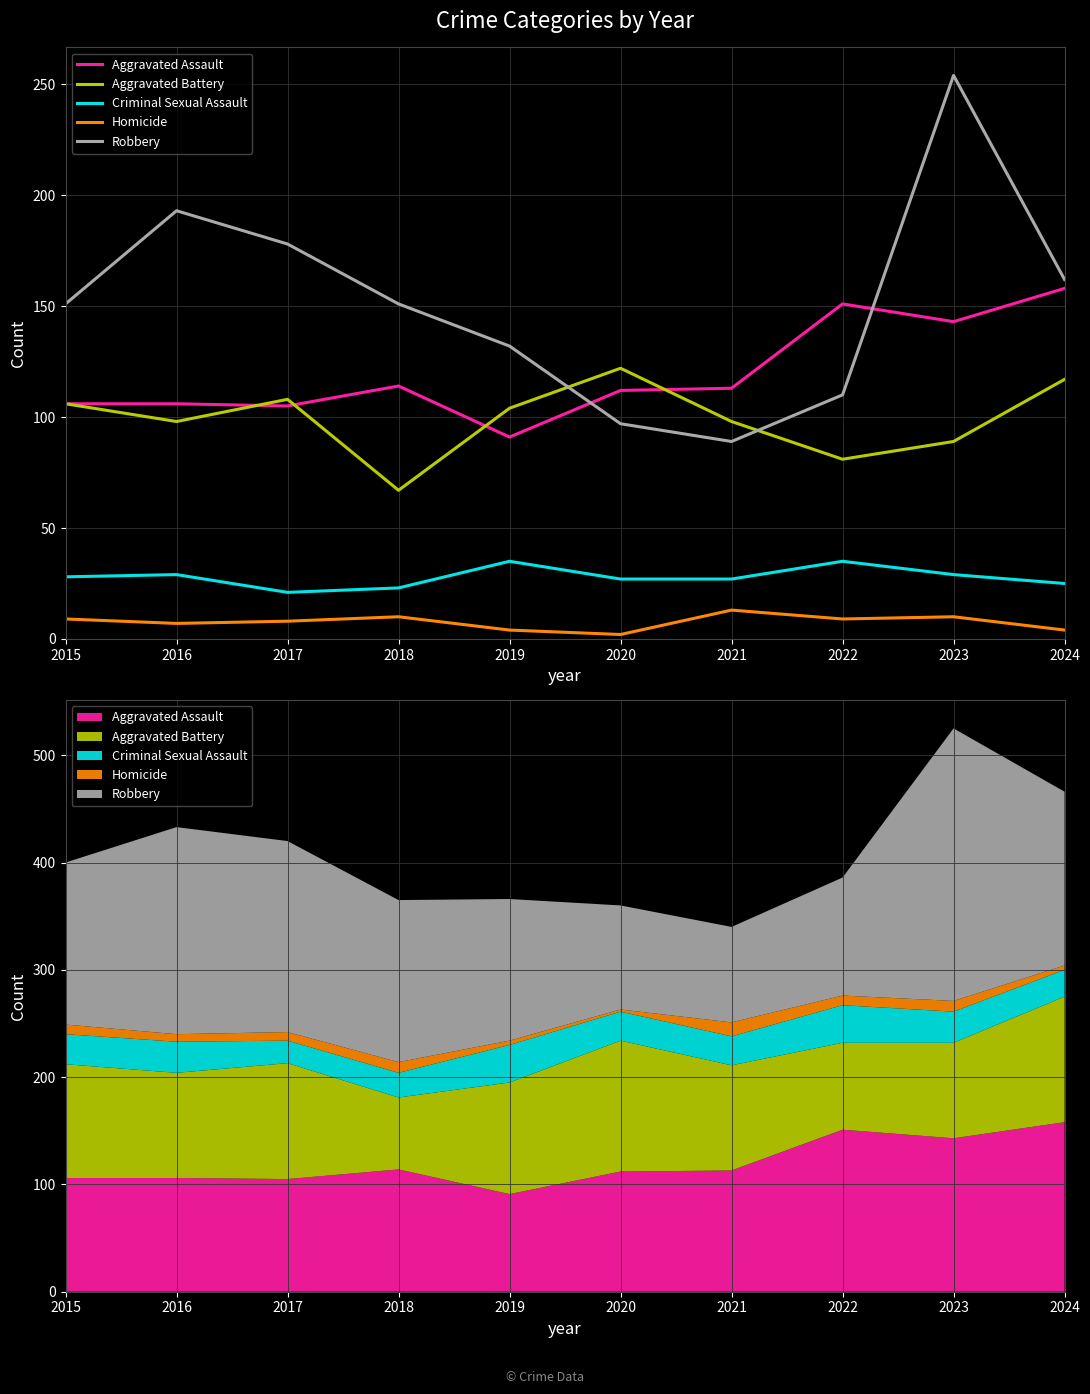

What is the difference between the Robbery values at 2019 and 2017?

46